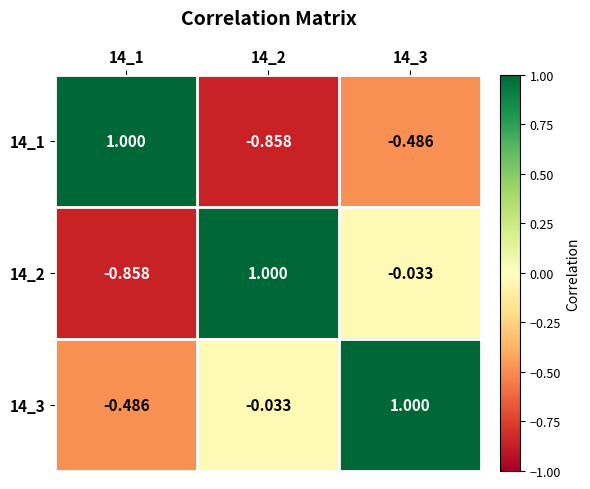

List the series in order of their overall mean, lowest first.

14_1, 14_2, 14_3